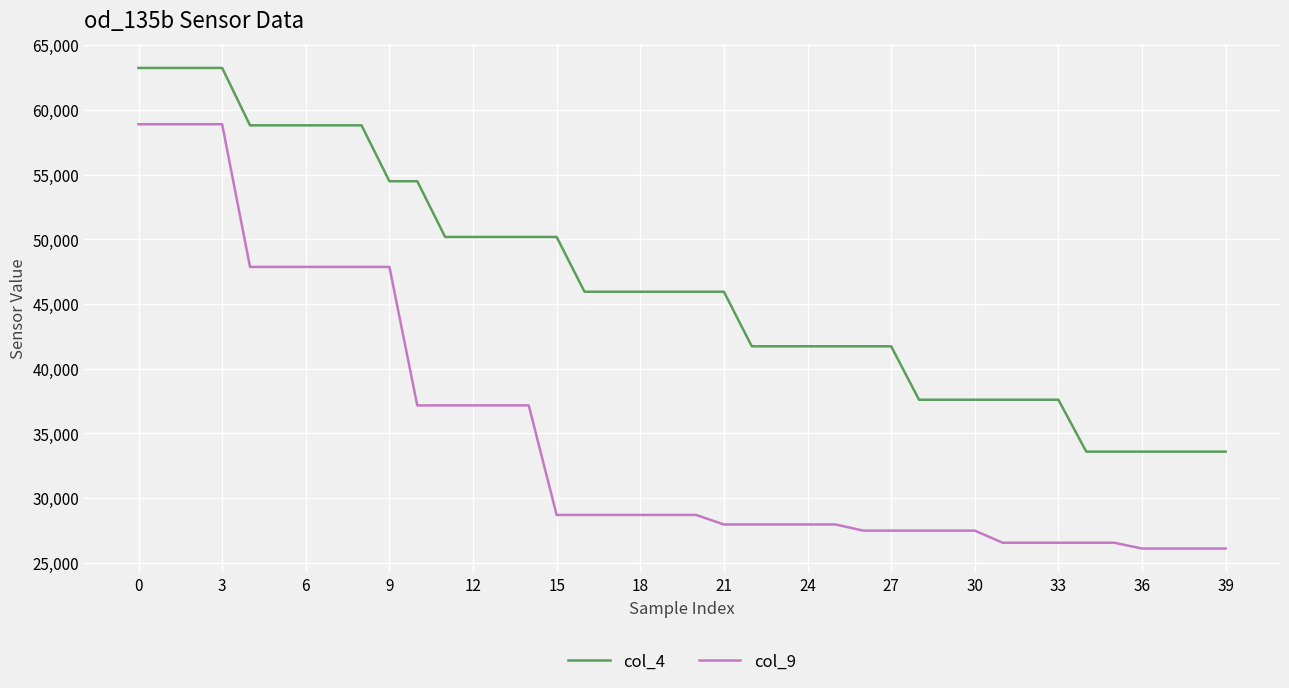

True or false: col_4 and col_9 cross at least once.

False